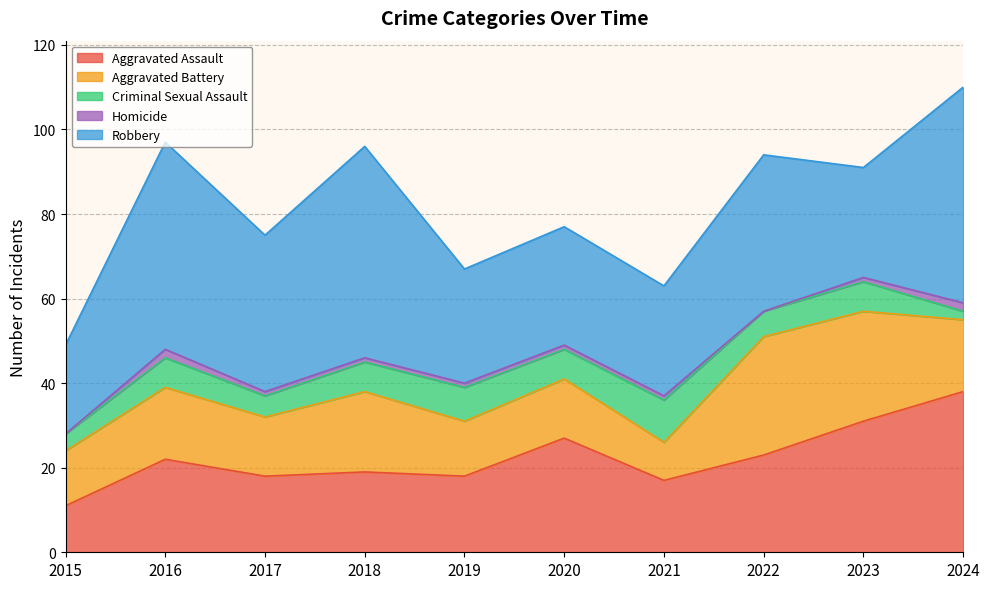

What are all the series names shown in the legend?

Aggravated Assault, Aggravated Battery, Criminal Sexual Assault, Homicide, Robbery